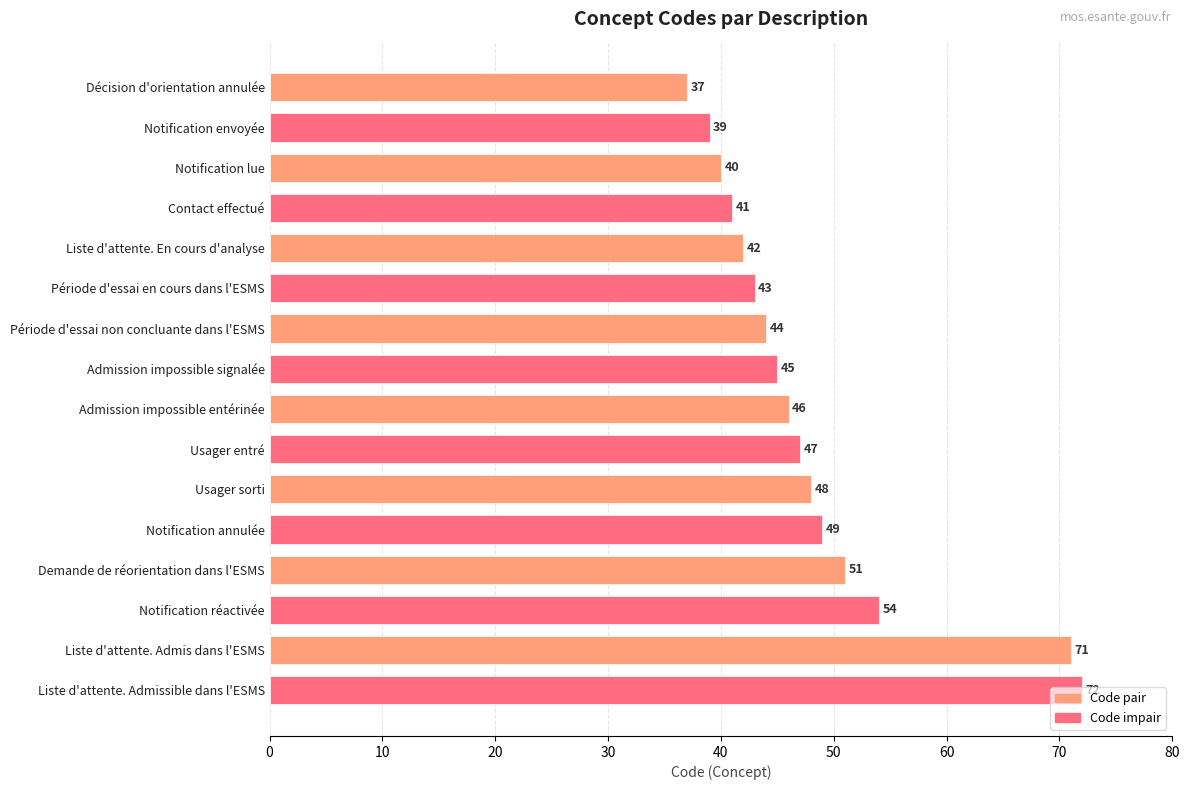

What is the greatest value displayed?

72